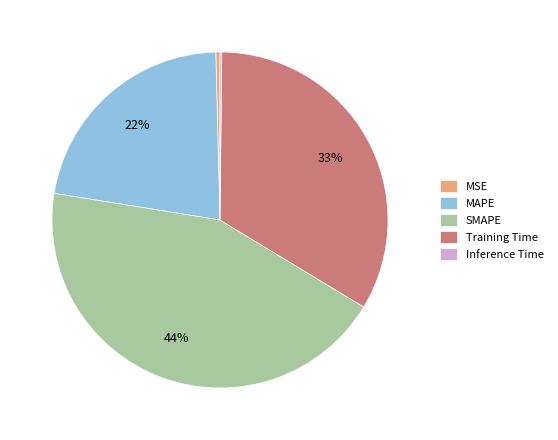

Is it true that Training Time is 33% of the pie?

True